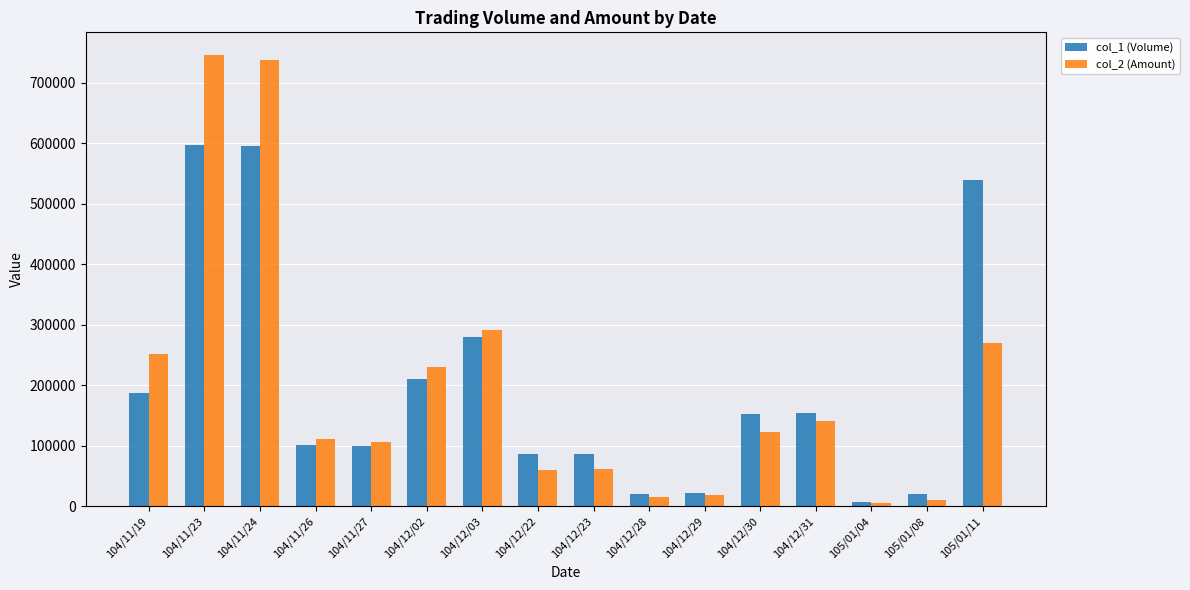

What is the difference between the col_1 (Volume) values at 104/12/03 and 104/12/28?

260000